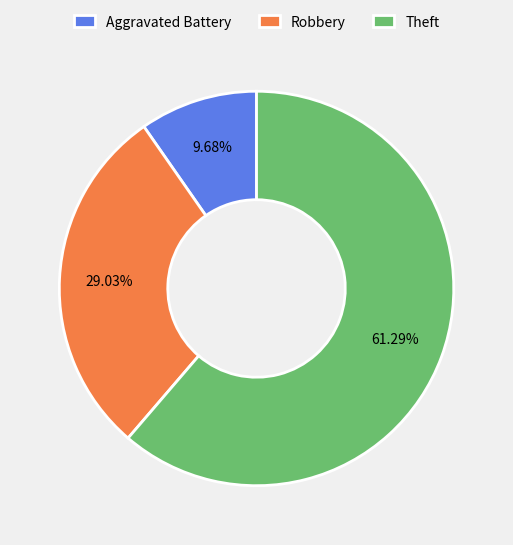

What is the largest slice in the pie chart?

Theft